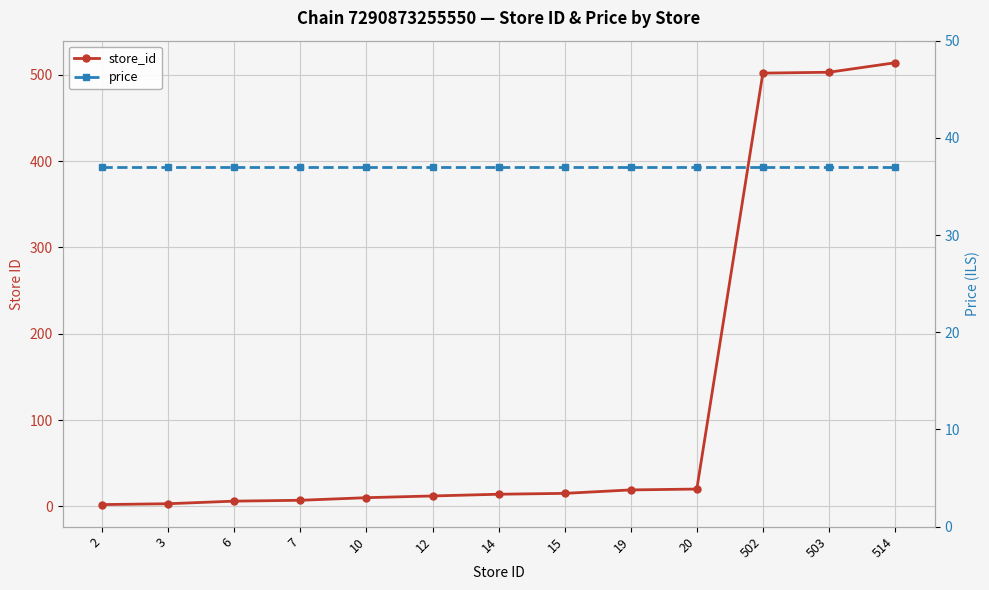

What is the total value across all series at 3?

40